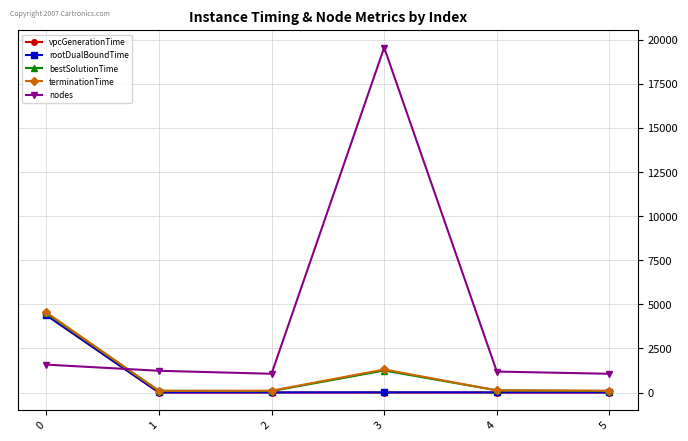

True or false: terminationTime has more than 2 interior local peaks.

False